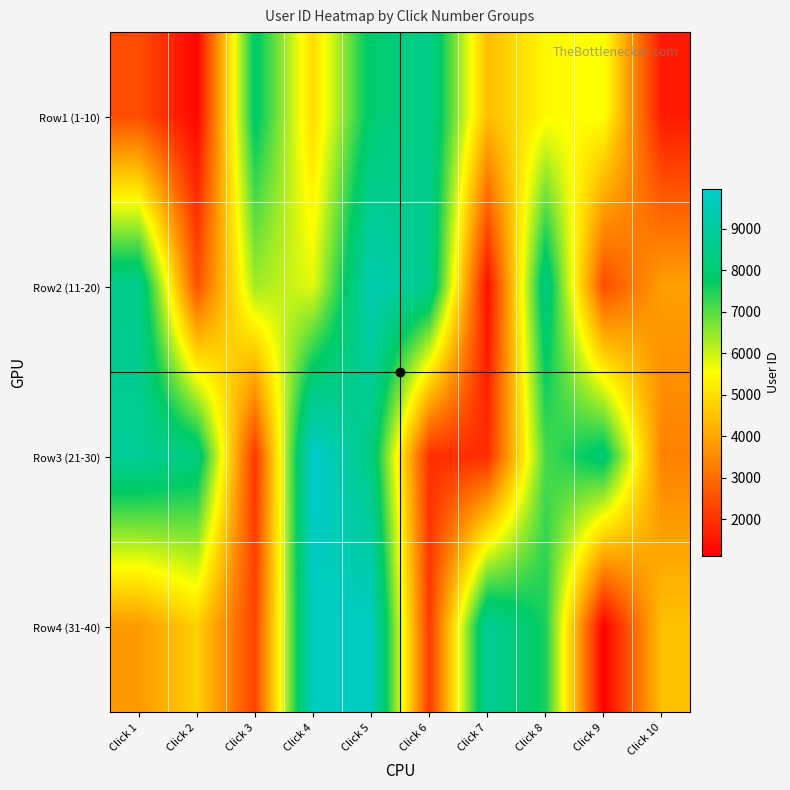

Reading right to left, what are all the values shown in this chart?

Row1 (1-10): Click 10=1589	Click 9=5586	Click 8=5442	Click 7=4418	Click 6=8560	Click 5=7973	Click 4=4959	Click 3=7911	Click 2=1233	Click 1=2468
Row2 (11-20): Click 10=3887	Click 9=2466	Click 8=8358	Click 7=1380	Click 6=8574	Click 5=9366	Click 4=5779	Click 3=6355	Click 2=2517	Click 1=8538
Row3 (21-30): Click 10=3388	Click 9=8061	Click 8=7124	Click 7=1901	Click 6=1954	Click 5=8355	Click 4=9958	Click 3=2057	Click 2=8277	Click 1=8814
Row4 (31-40): Click 10=4489	Click 9=1124	Click 8=7545	Click 7=8815	Click 6=2153	Click 5=9704	Click 4=9674	Click 3=2300	Click 2=4748	Click 1=3783